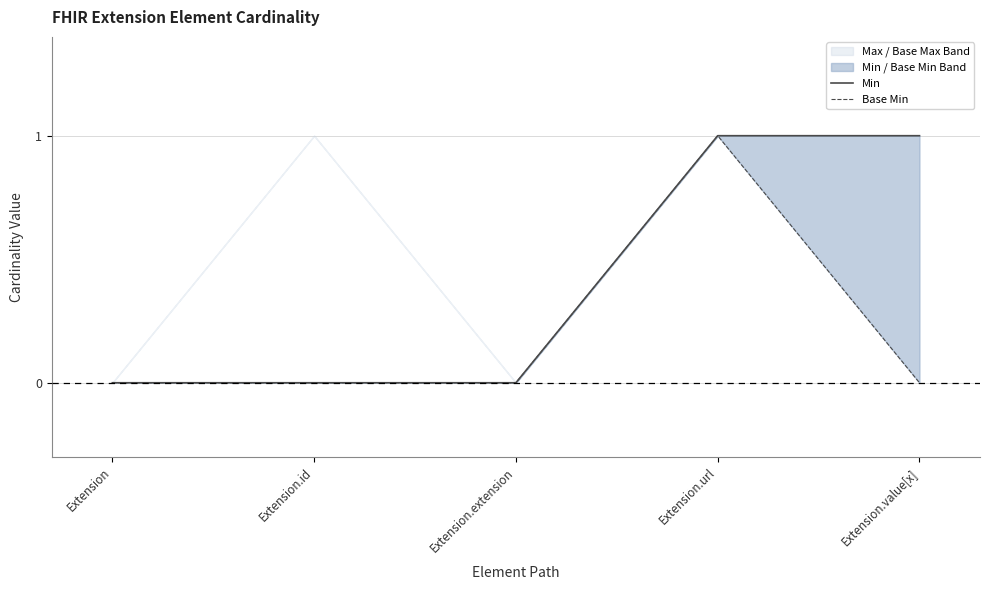

The value of Base Min at Extension is 0. True or false?

True